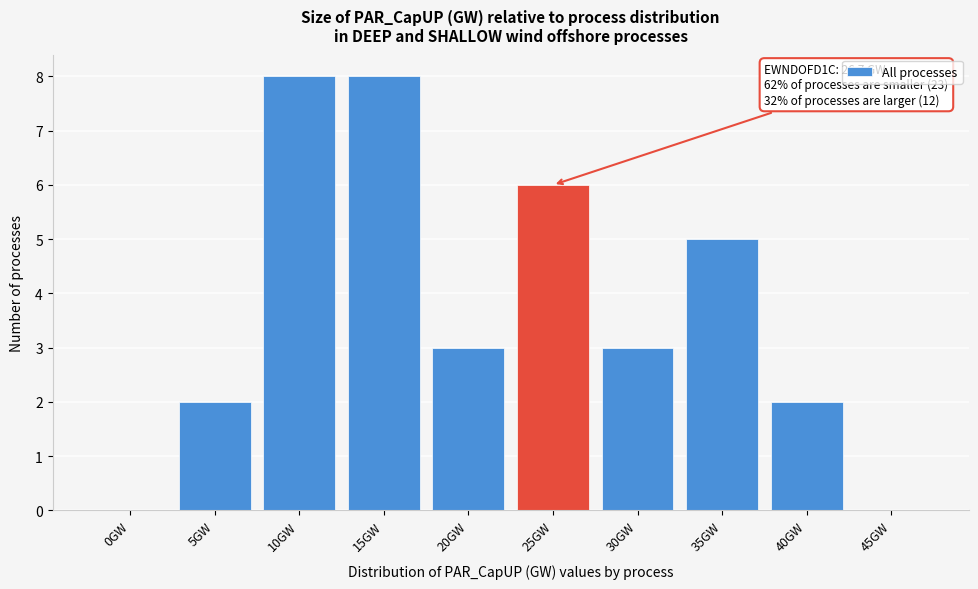

Reading left to right, extract all data points from this chart.

0GW=0	5GW=2	10GW=8	15GW=8	20GW=3	25GW=6	30GW=3	35GW=5	40GW=2	45GW=0